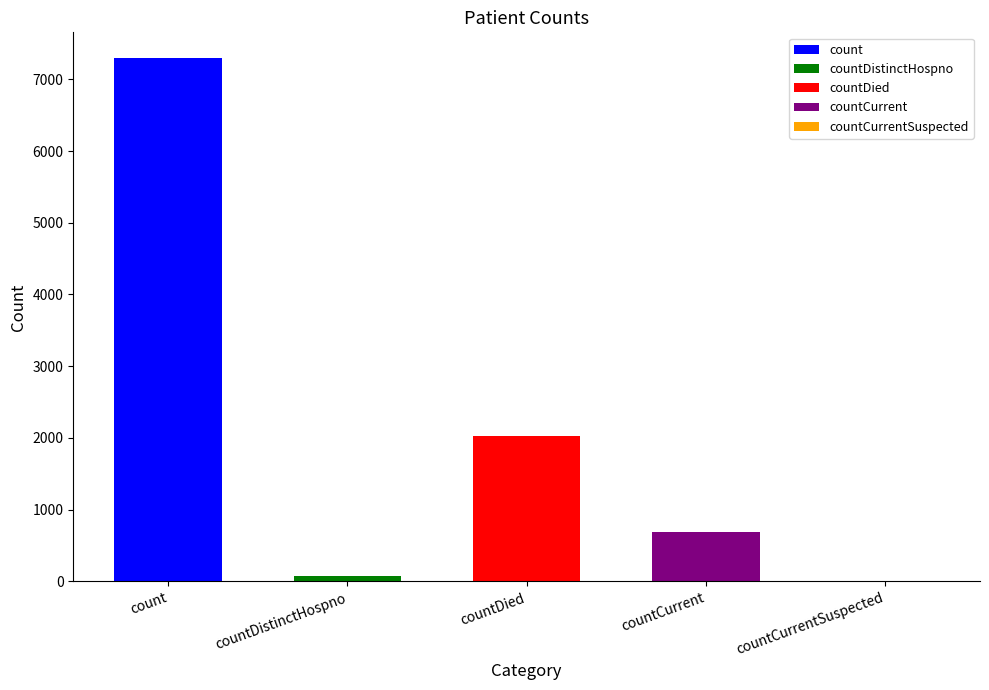

Is it true that the value at countCurrent is 222?

False